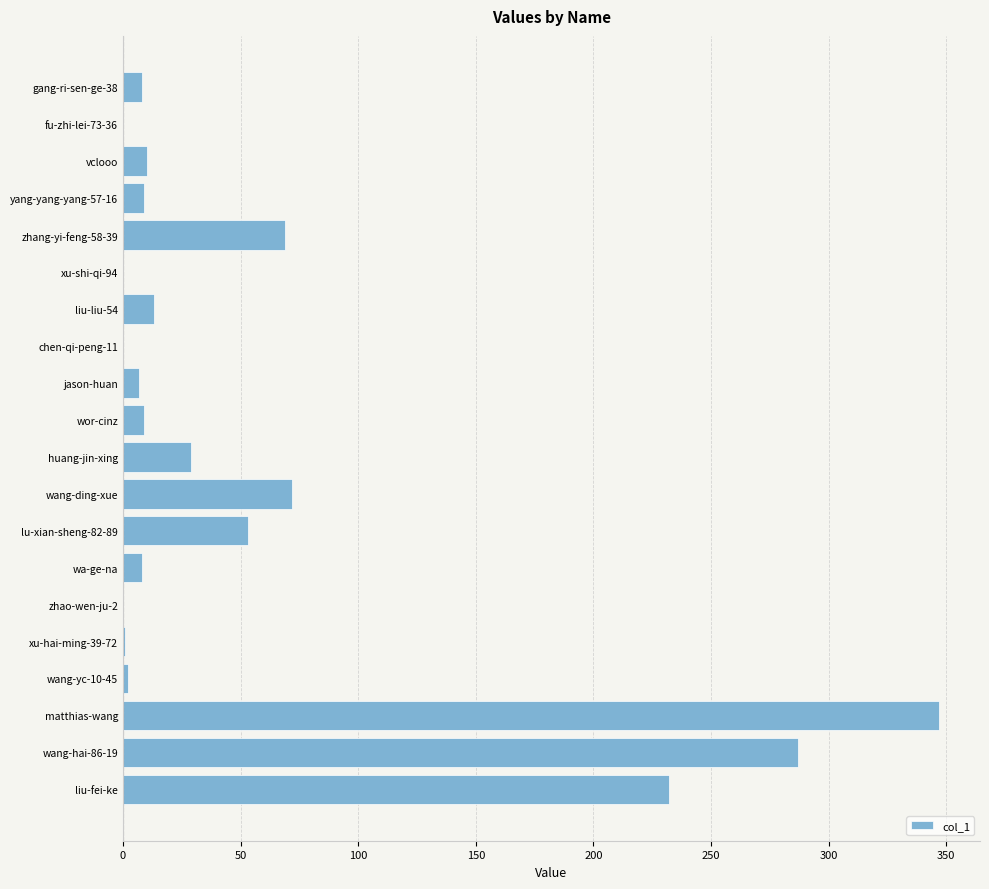

What is the change in value from lu-xian-sheng-82-89 to zhao-wen-ju-2?

-53